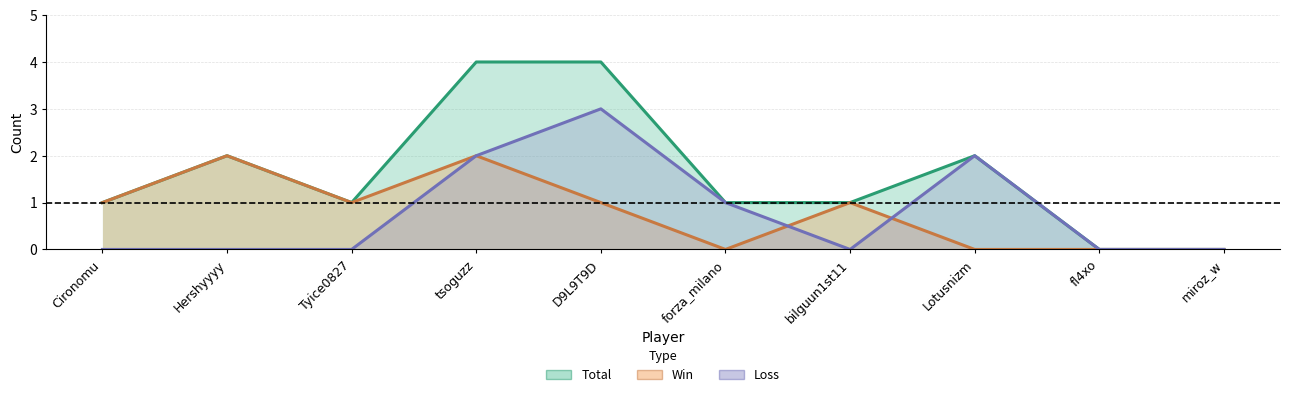

Count the Loss values in the range 0 to 2.

9